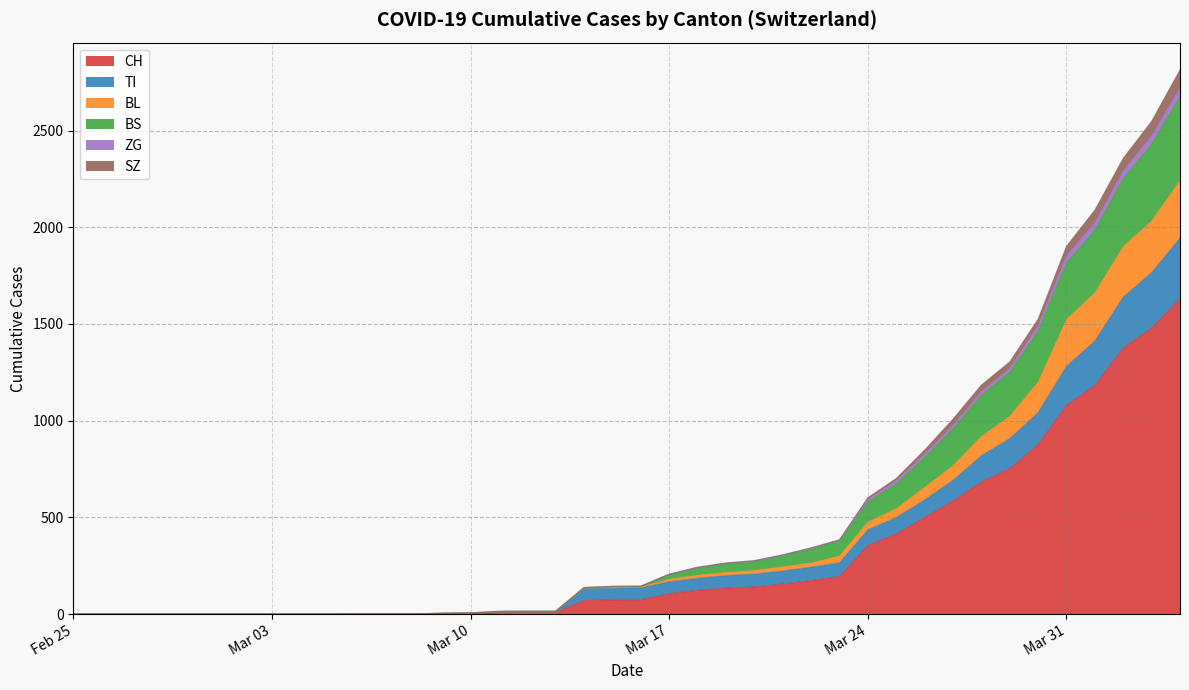

What is the highest value of the CH series?

1630